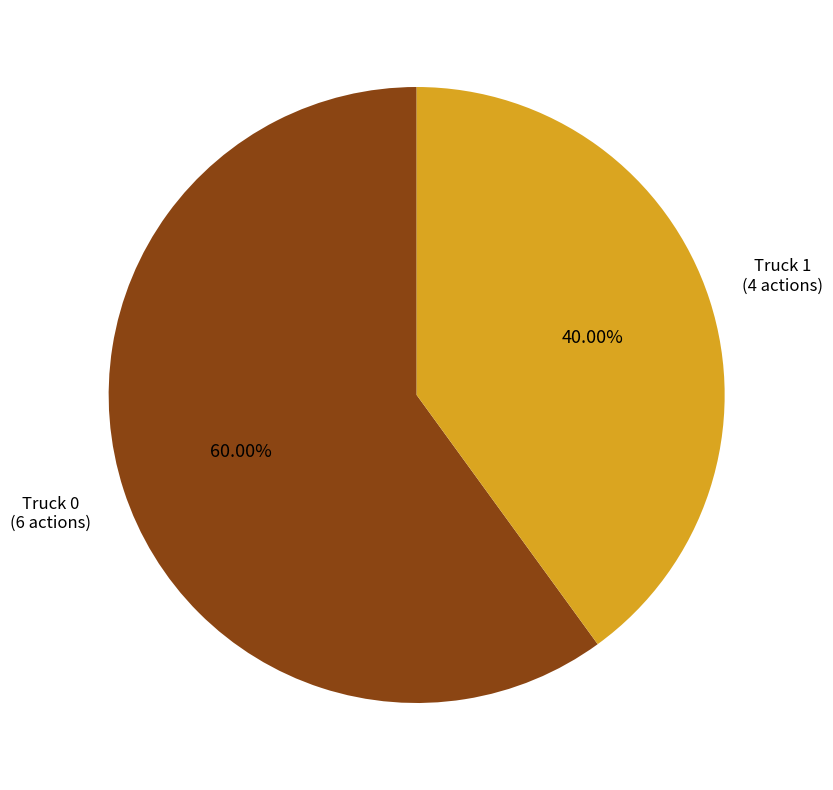

Is there a majority slice in this chart?

Yes